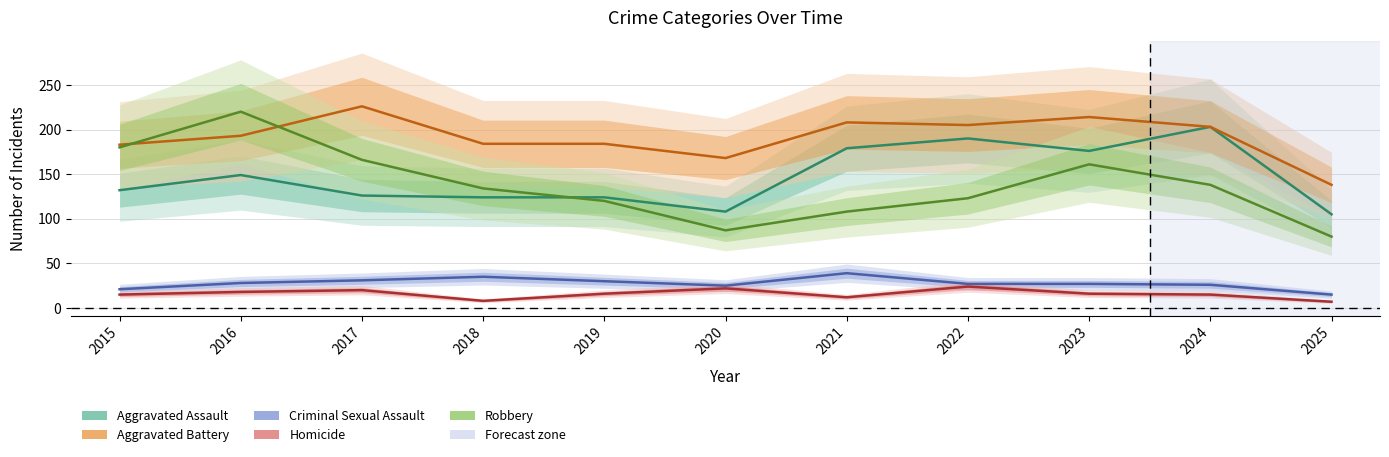

What is the difference between the maximum and second lowest values in the Robbery series?

133